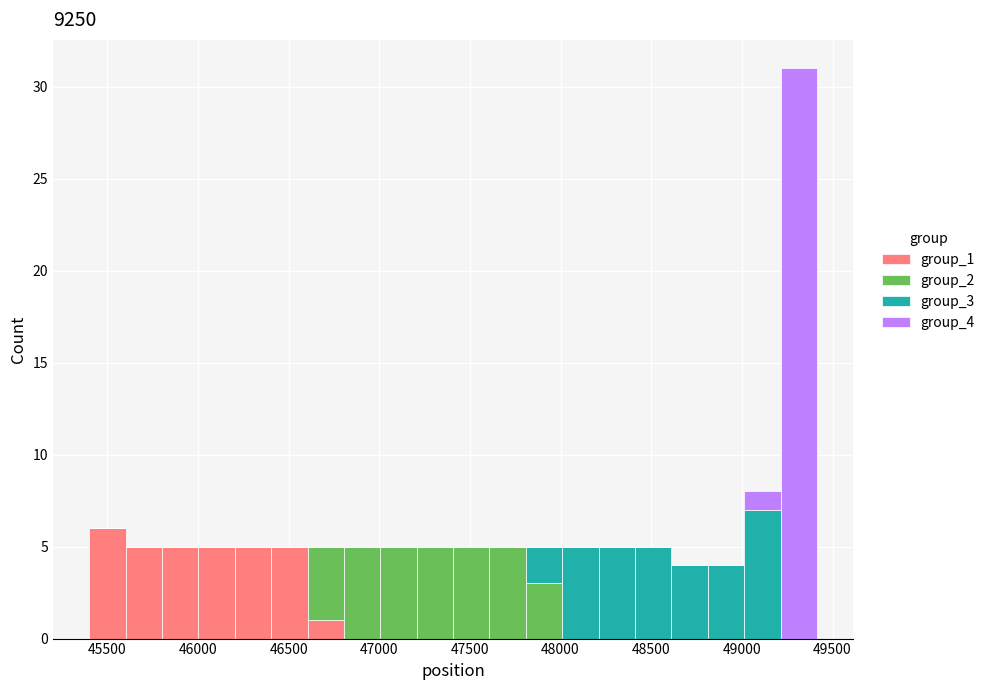

Reading left to right, list every stacked bar in this chart as the range it spans on the x-axis followed by its total height. Neither the bar edges nor the heights are printed on the chart, so give them approximately, as read against the axes.

45400 to 45600: 6
45600 to 45800: 5
45800 to 46000: 5
46000 to 46200: 5
46200 to 46400: 5
46400 to 46600: 5
46600 to 46800: 5
46800 to 47000: 5
47000 to 47200: 5
47200 to 47400: 5
47400 to 47600: 5
47600 to 47800: 5
47800 to 48000: 5
48000 to 48200: 5
48200 to 48400: 5
48400 to 48600: 5
48600 to 48800: 4
48800 to 49000: 4
49000 to 49200: 8
49200 to 49400: 31